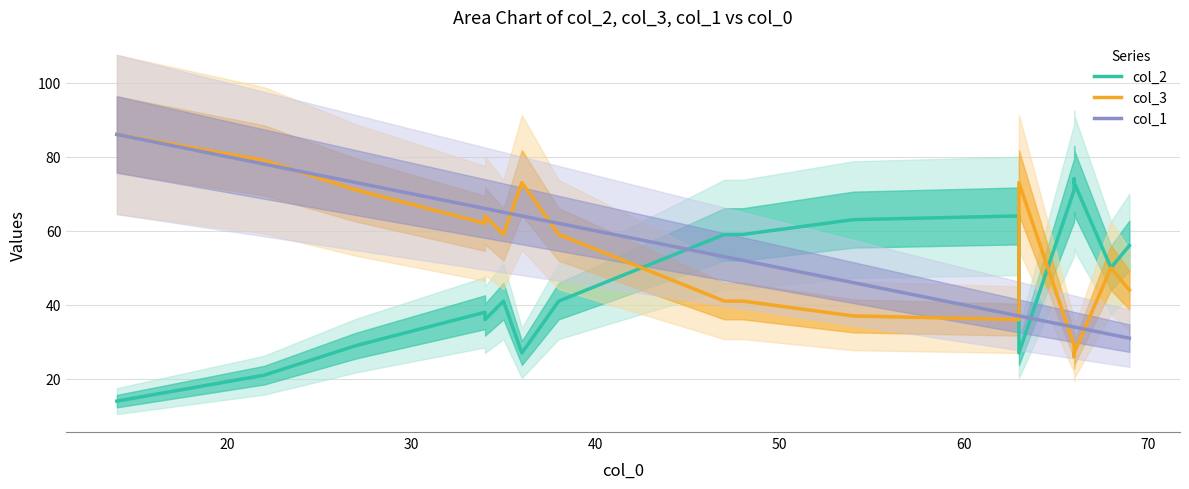

True or false: col_2 and col_3 cross at least once.

True